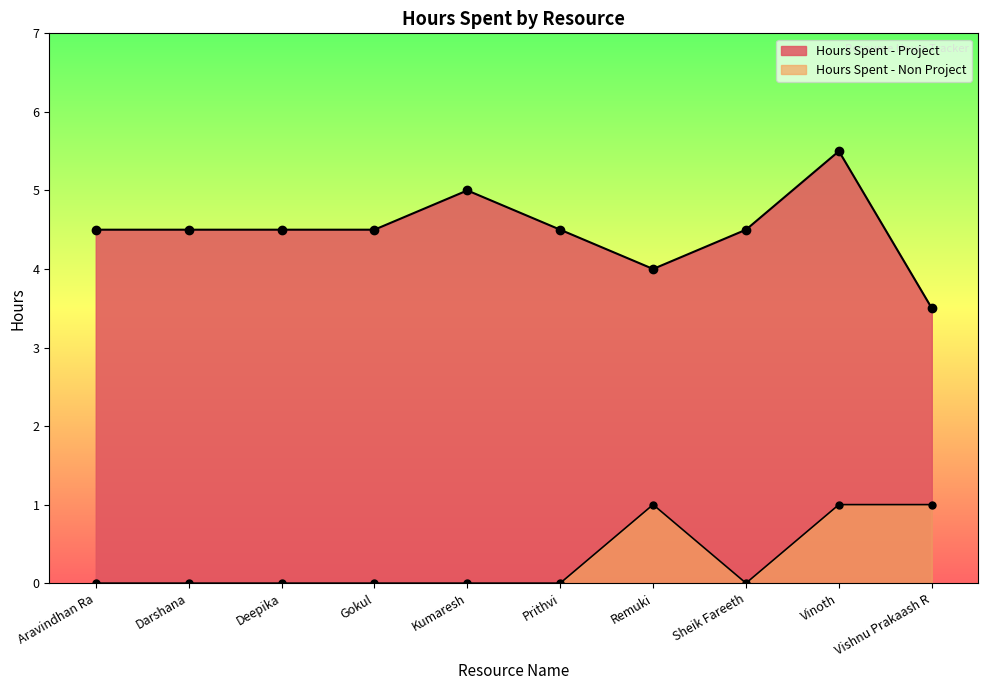

What is the highest value of the Hours Spent - Project series?

5.5